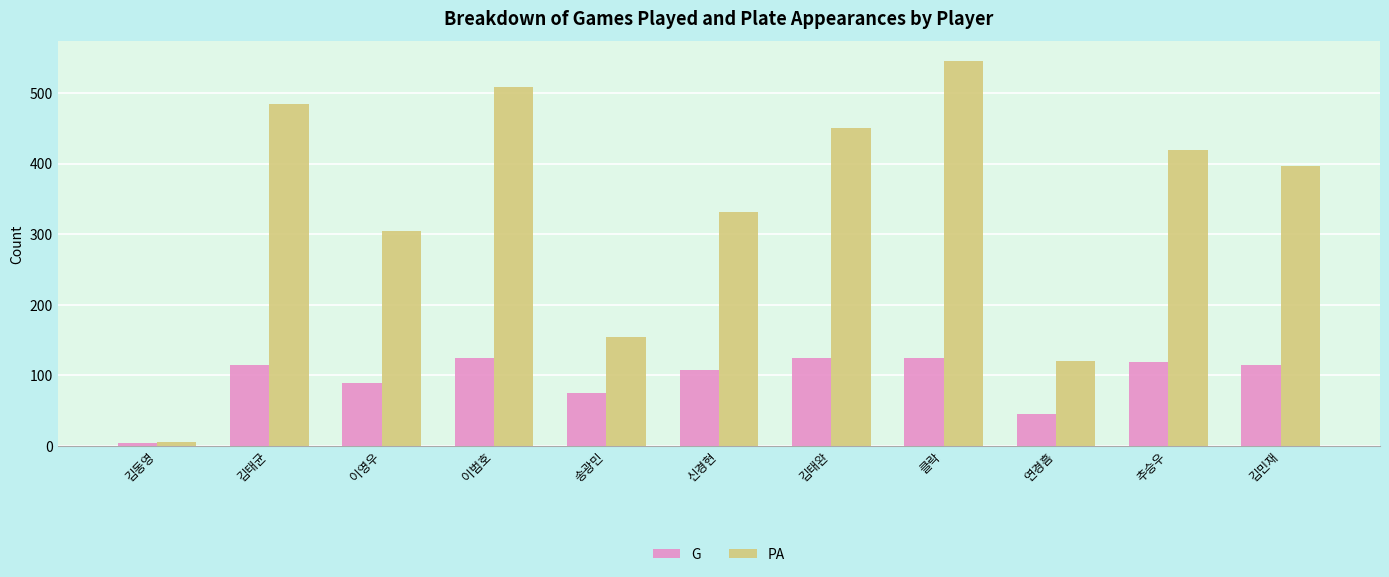

Which label corresponds to the largest value in the chart?

클락